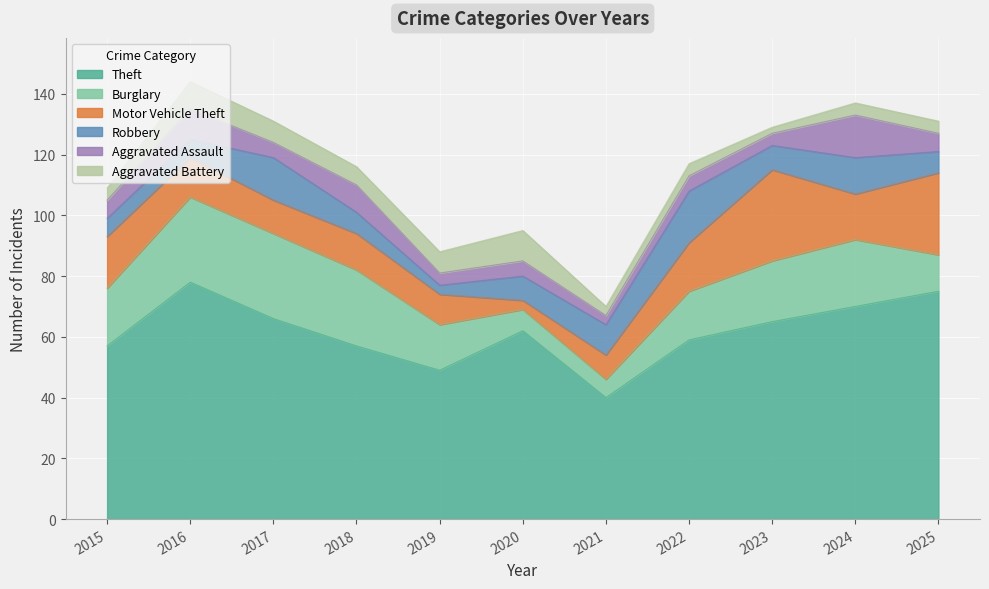

In Burglary, how many points are higher than both neighbors (excluding endpoints)?

1